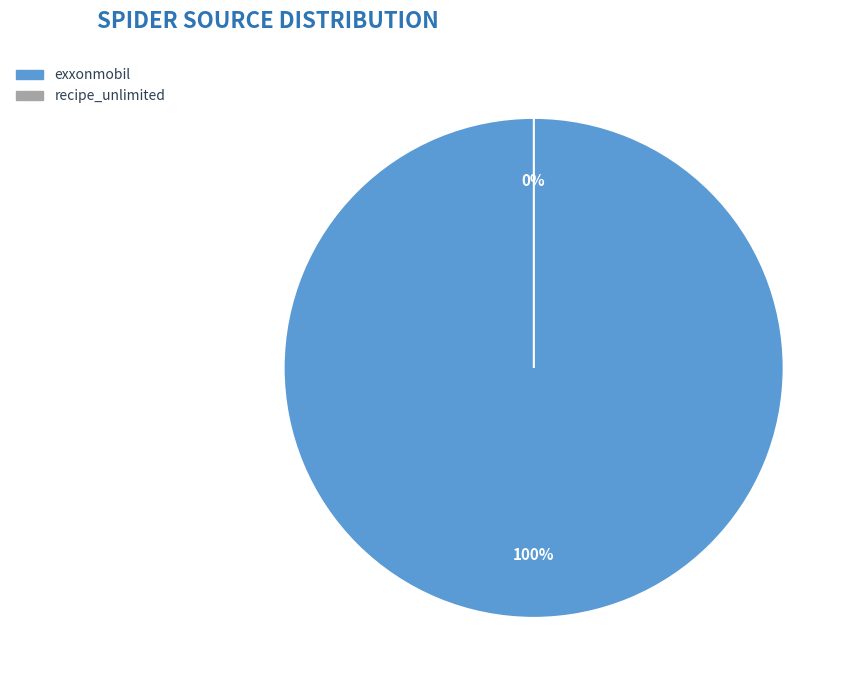

How many slices are in this pie chart?

2